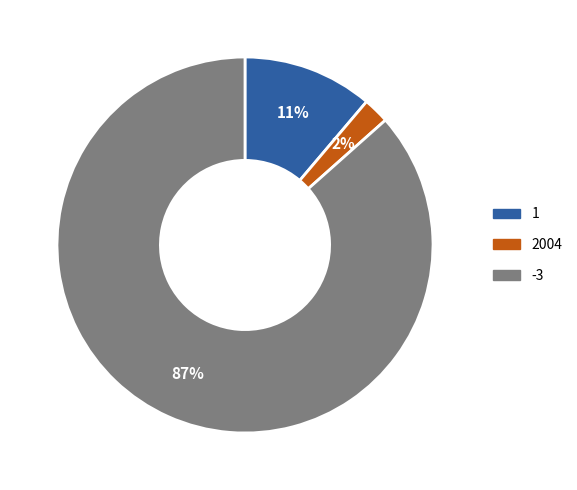

To the nearest percent, what percentage of the pie is -3?

87%